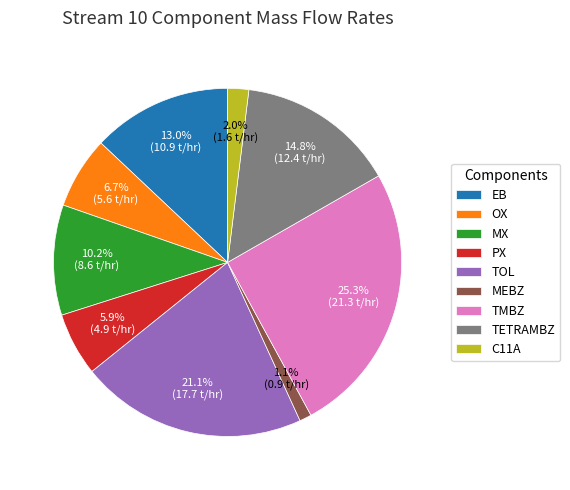

Which category has the biggest portion of the pie?

TMBZ